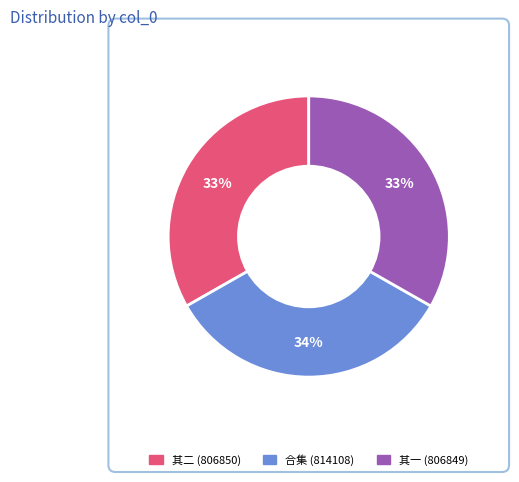

Does any single category account for the majority?

No